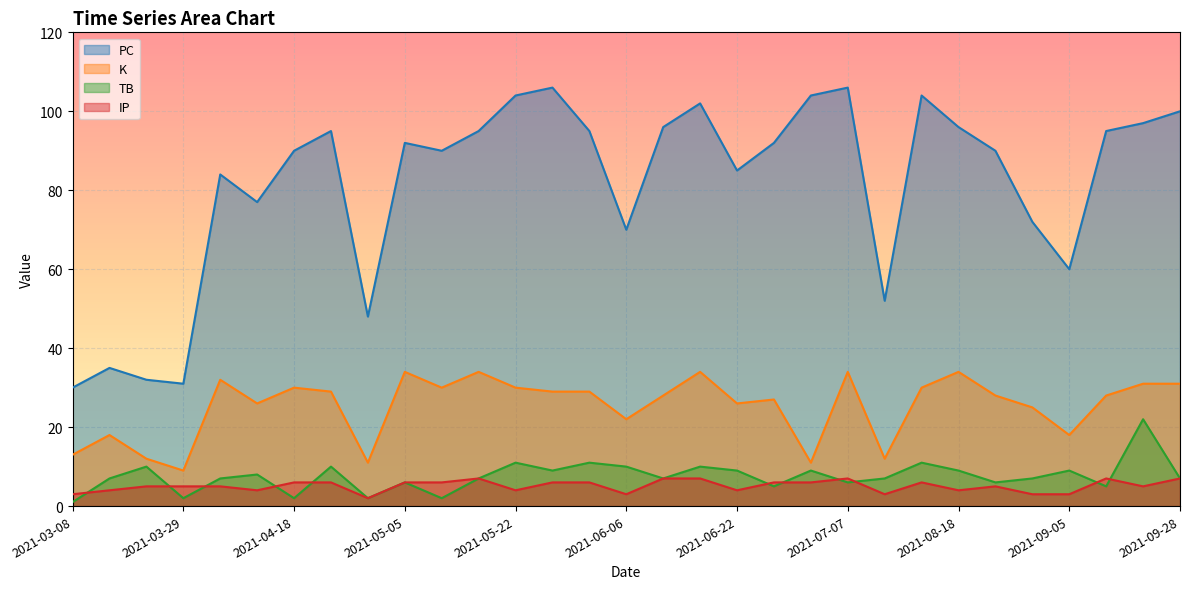

How many lines are shown in the chart?

4